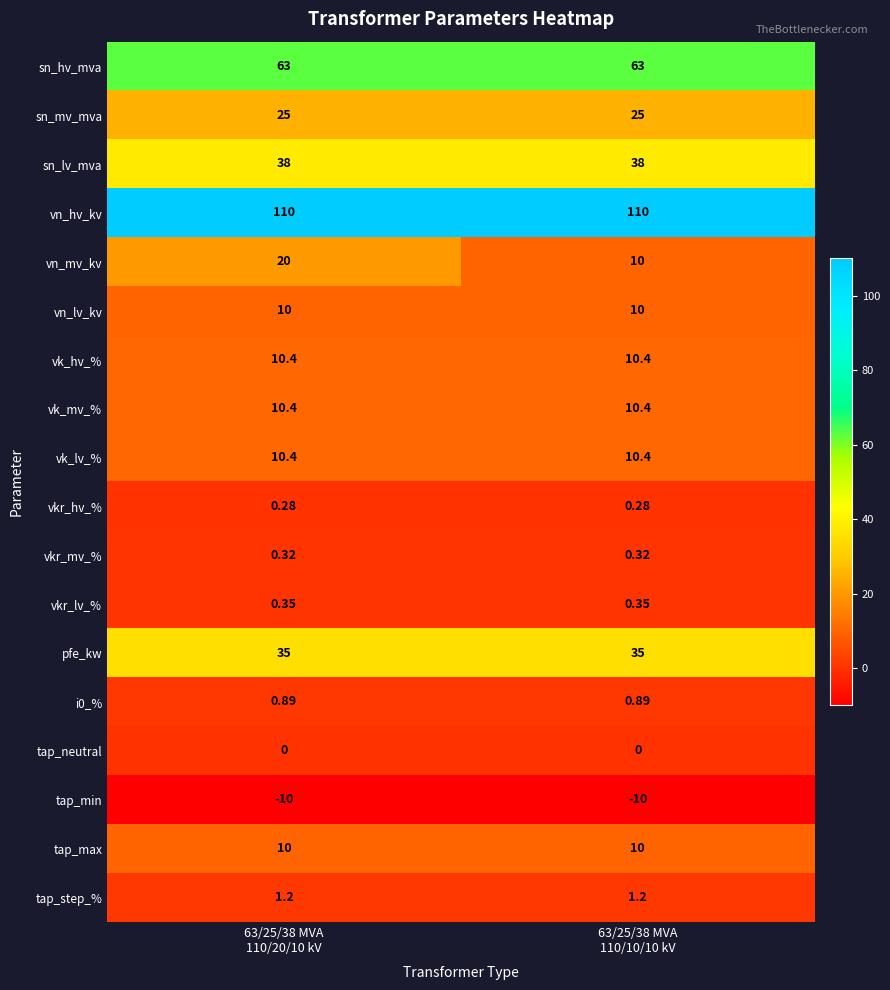

Which series has the largest total across all categories?

vn_hv_kv